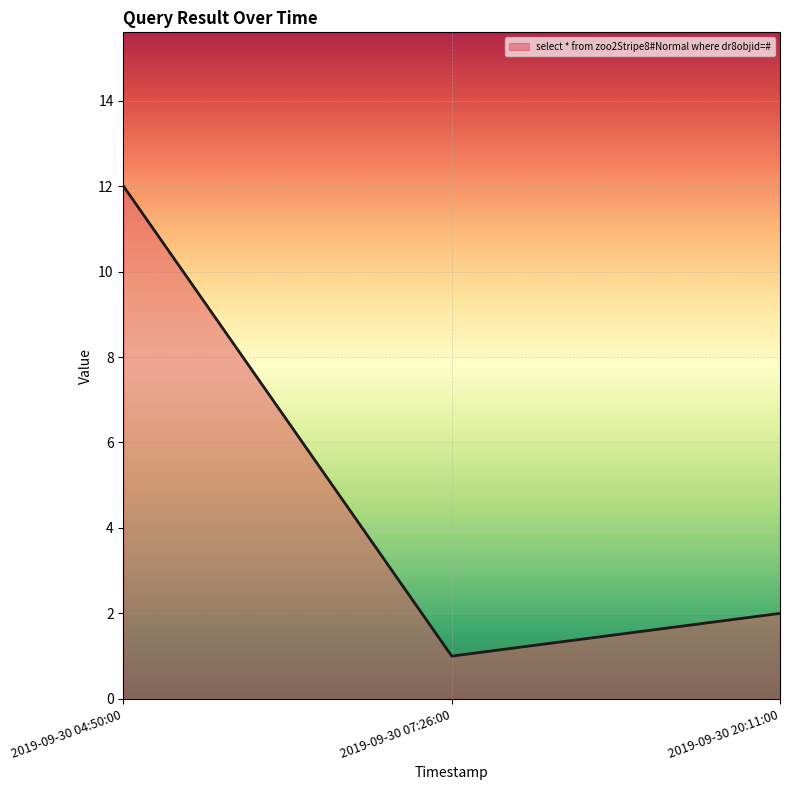

Rank the categories by value from lowest to highest.

2019-09-30 07:26:00, 2019-09-30 20:11:00, 2019-09-30 04:50:00